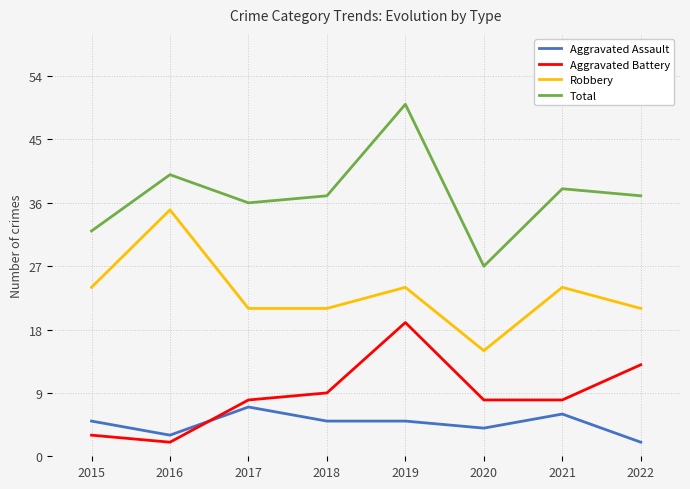

True or false: Robbery and Total cross at least once.

False